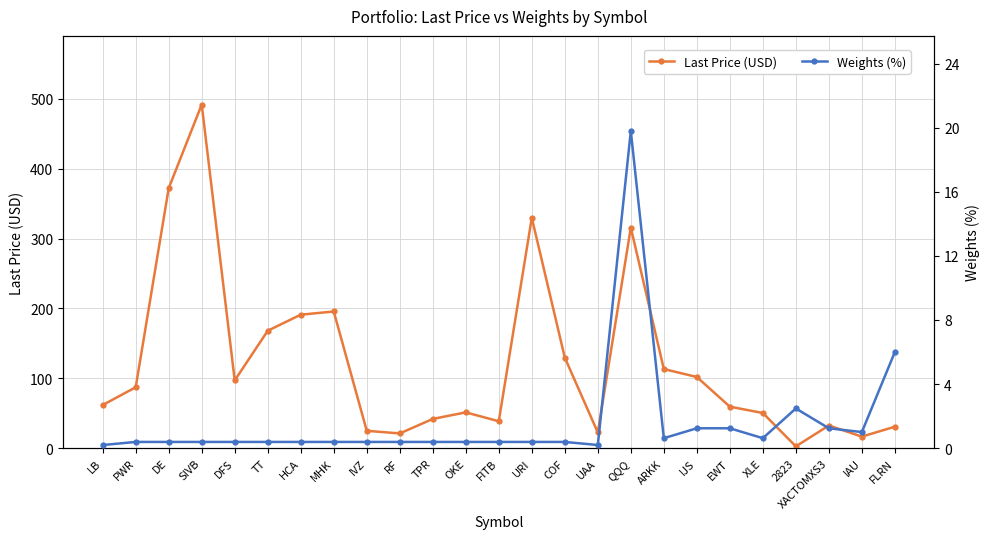

What is the difference between the Weights (%) values at 2823 and HCA?

2.1